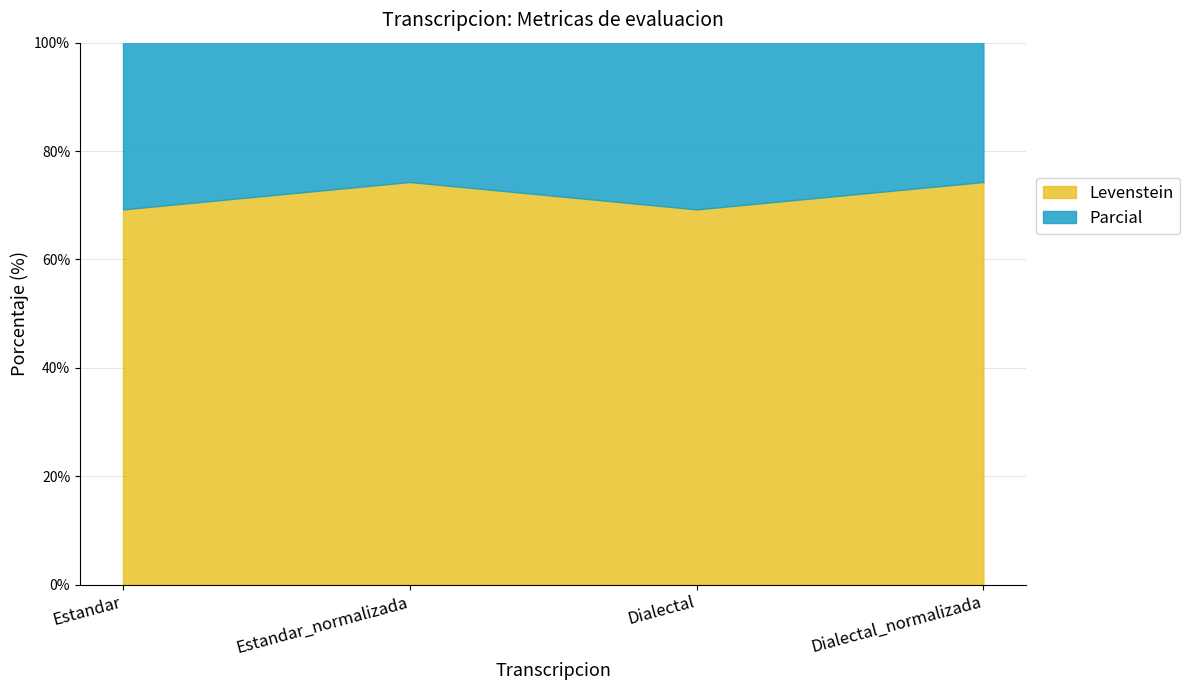

How many values in the Parcial series are below 98?

2